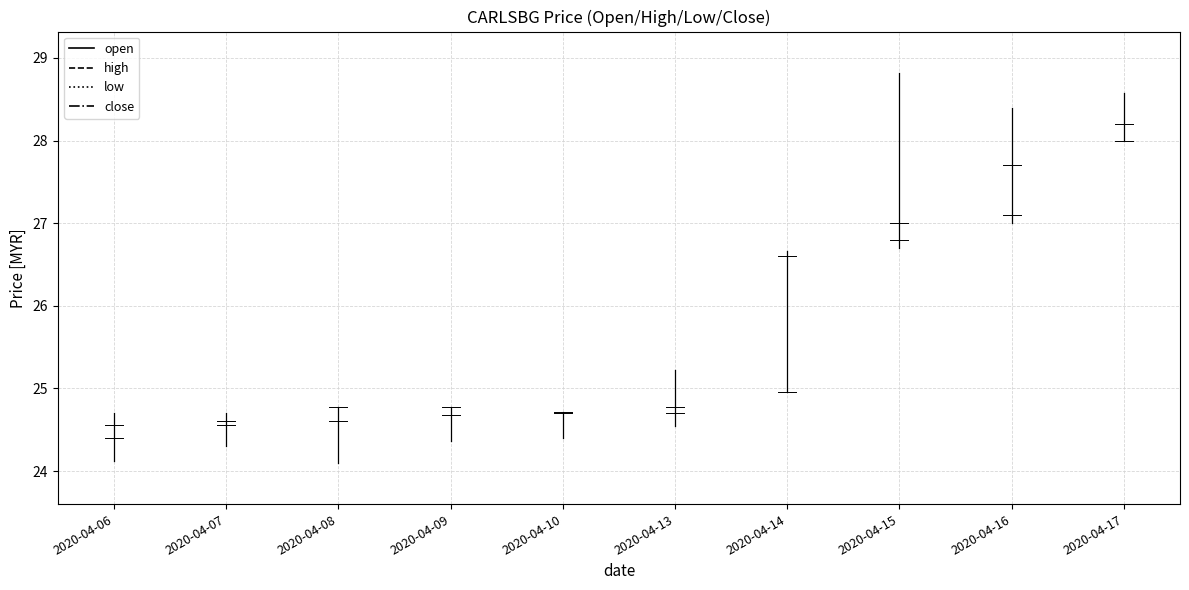

Is this an area chart (filled region under the line)?

No